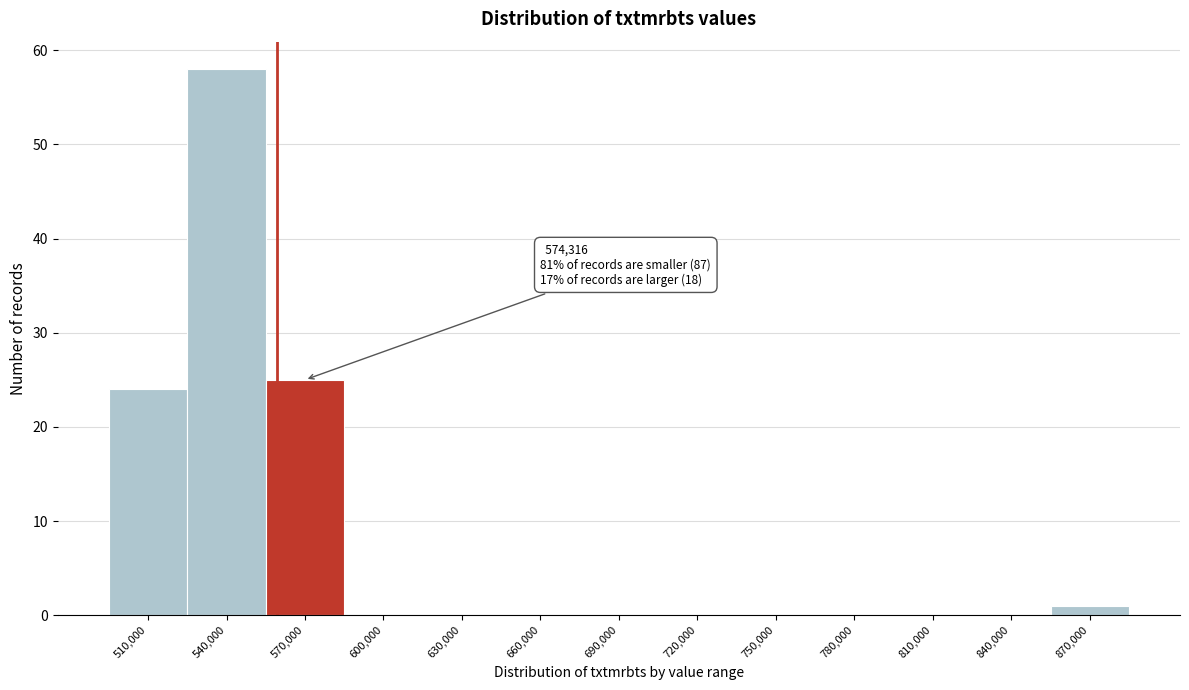

Reading left to right, transcribe all the data shown in this chart.

510,000=24	540,000=58	570,000=25	600,000=0	630,000=0	660,000=0	690,000=0	720,000=0	750,000=0	780,000=0	810,000=0	840,000=0	870,000=1